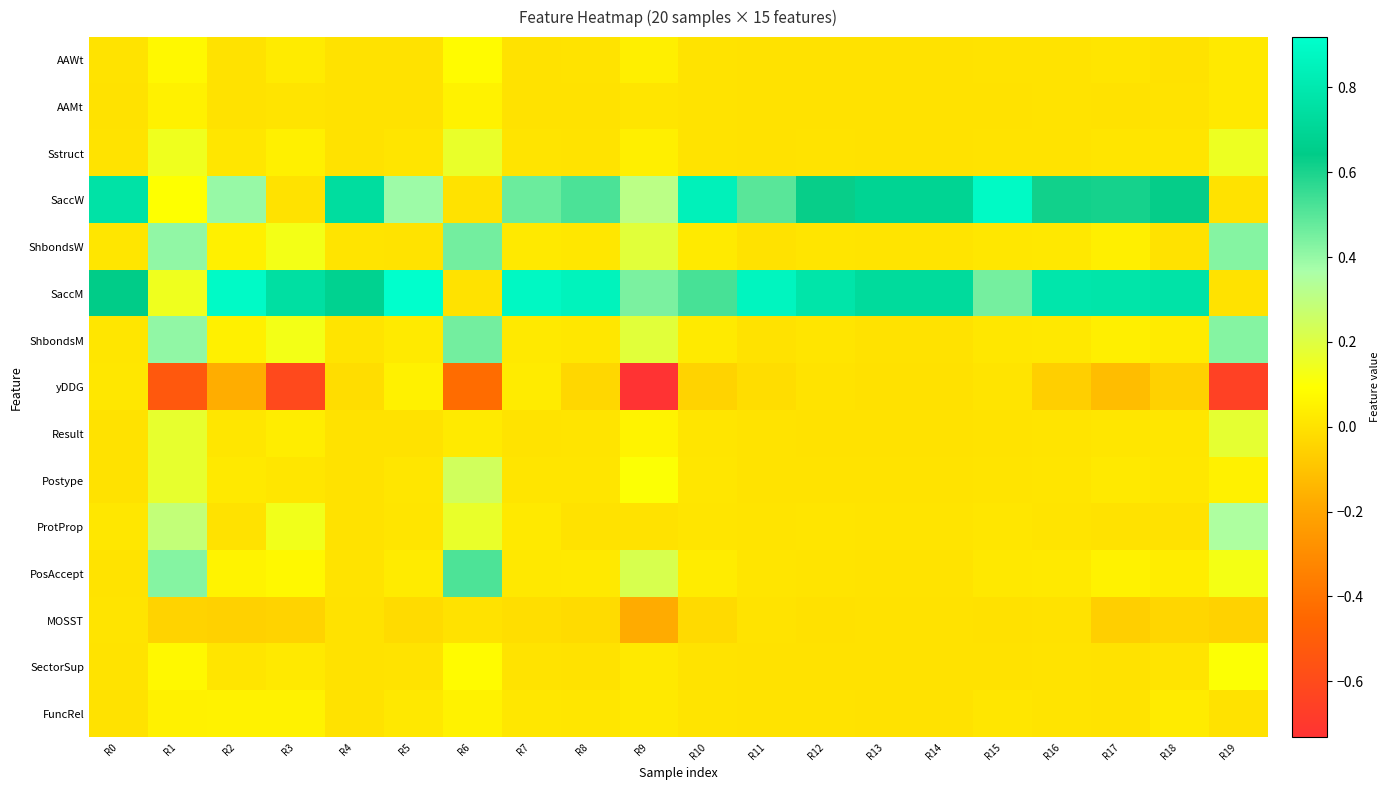

What is the minimum value shown in the chart?

-0.7